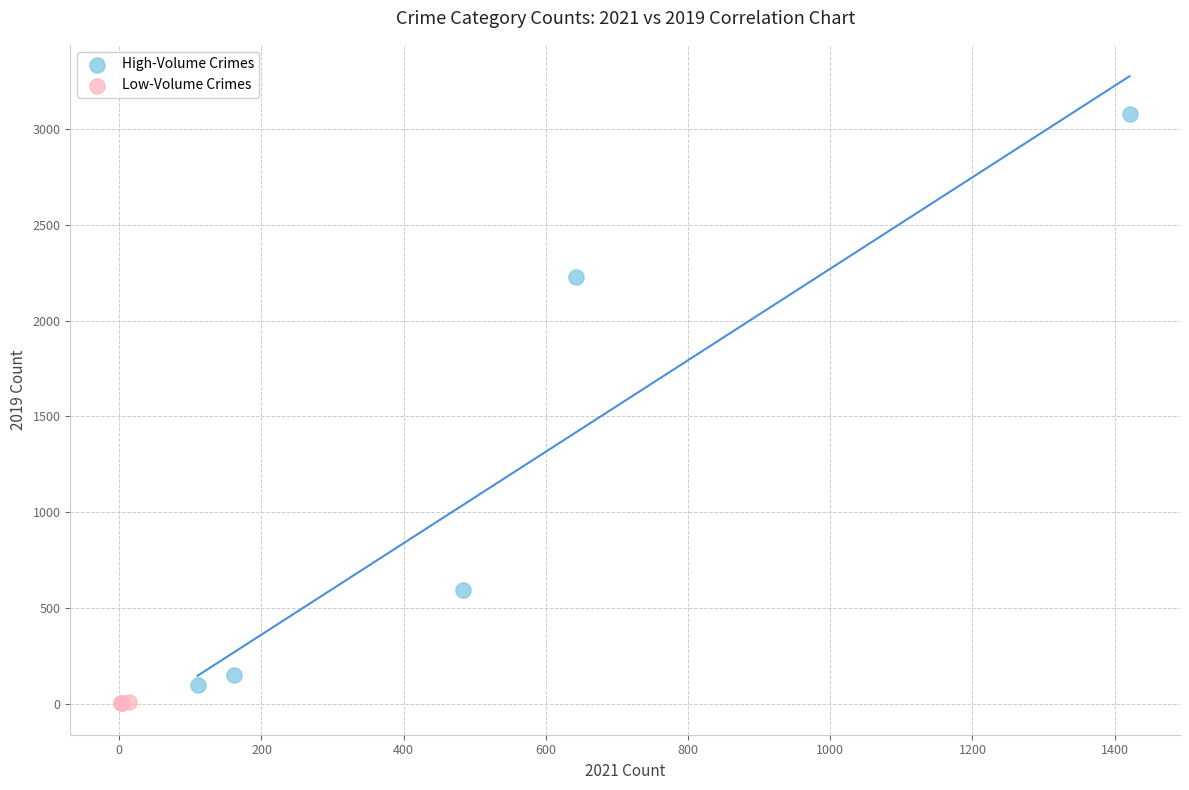

Which series has the largest Y range (max minus min)?

High-Volume Crimes